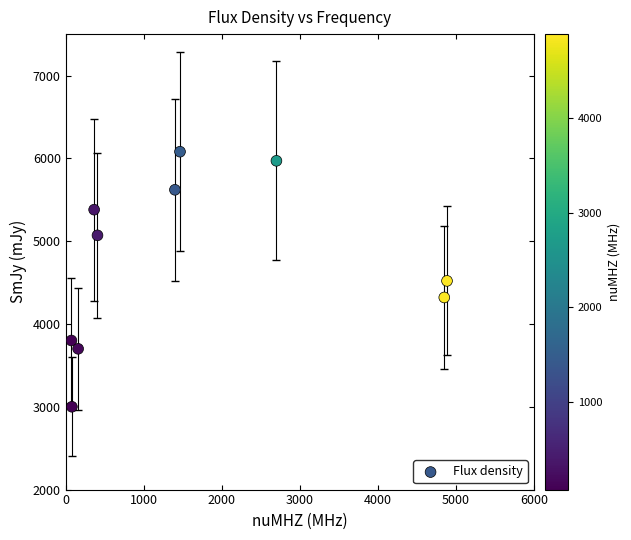

What is the average Y value?

4746